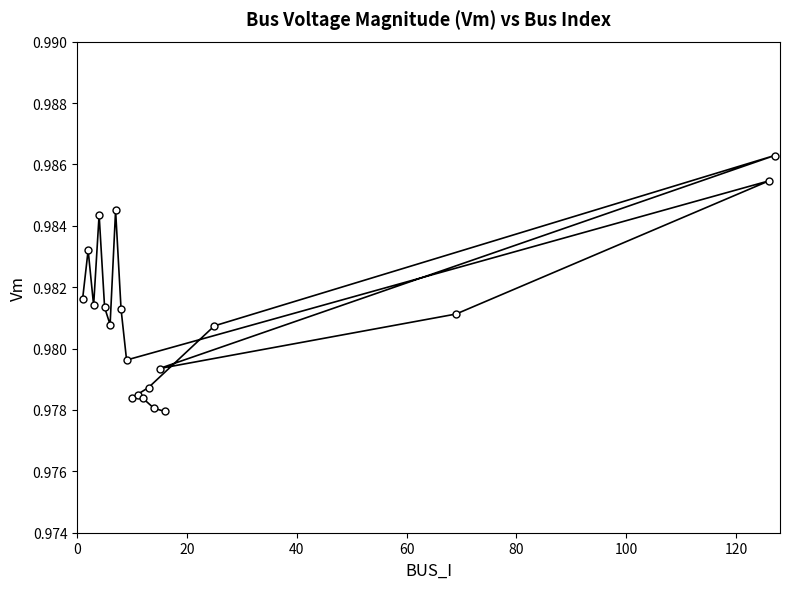

How many values are between 0 and 1?

20